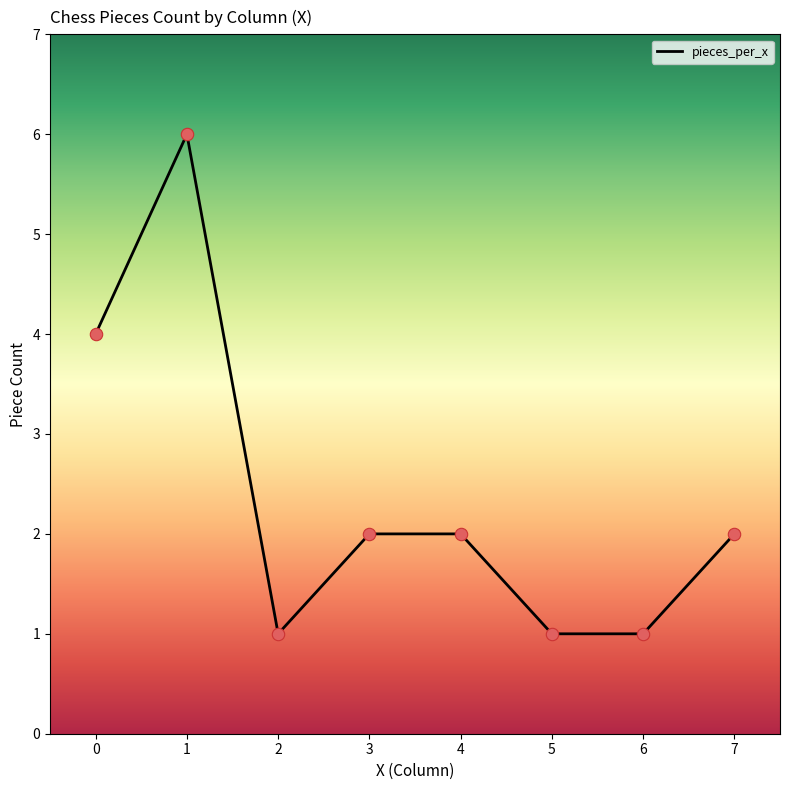

What is the change in value from 0 to 1?

+2